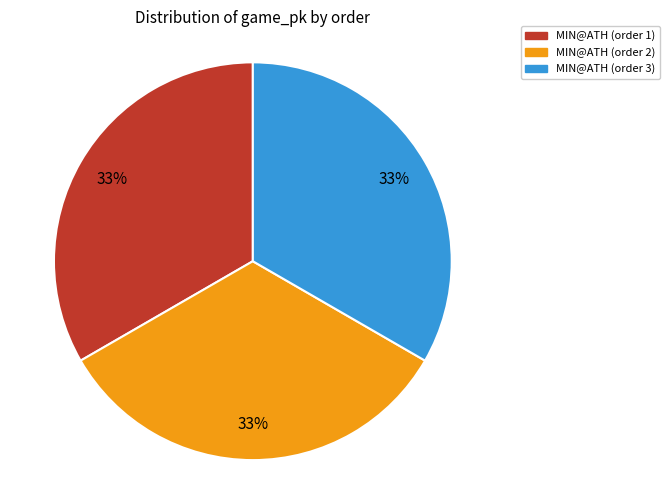

What percentage is the MIN@ATH (order 3) slice, to the nearest percent?

33%